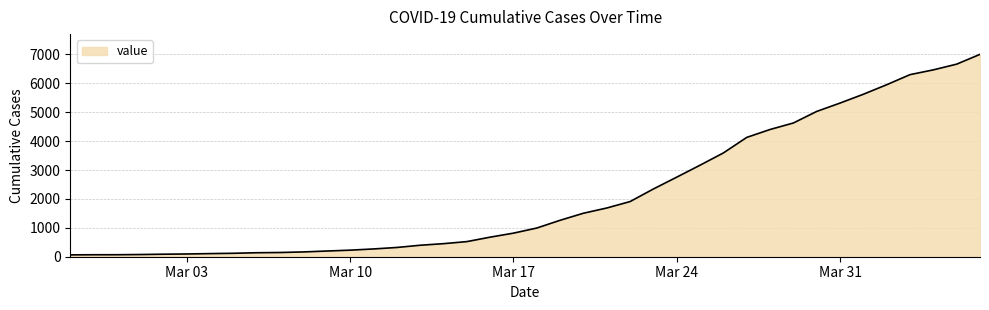

What is the maximum value shown in the chart?

7003